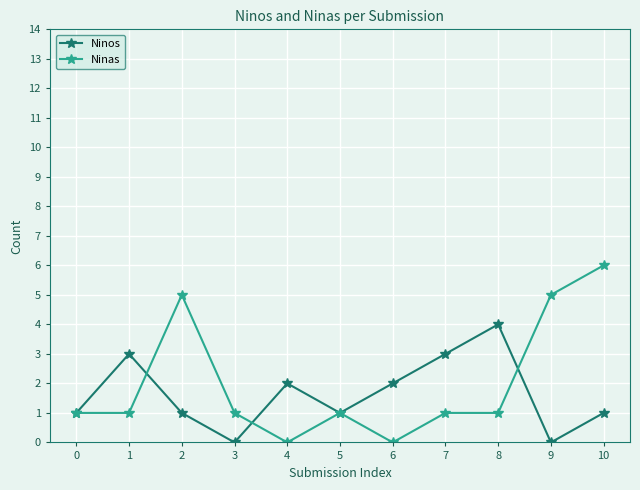

At which label does Ninas reach its peak?

10